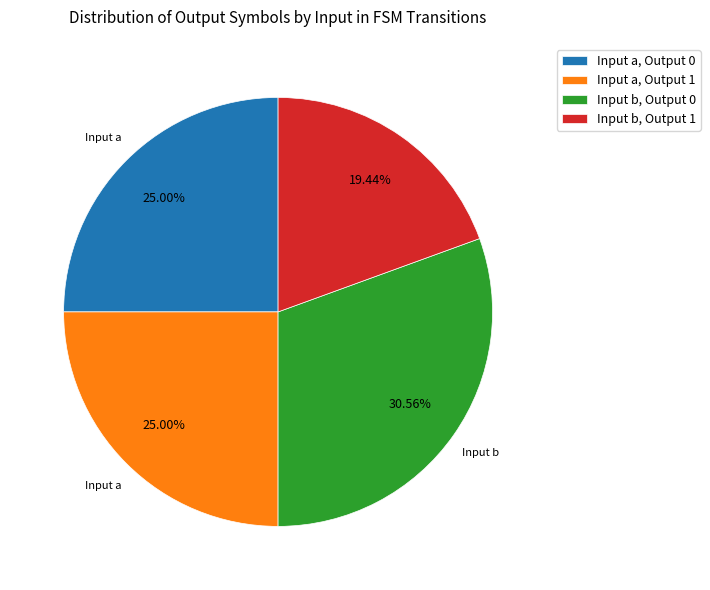

Does any single category account for the majority?

No